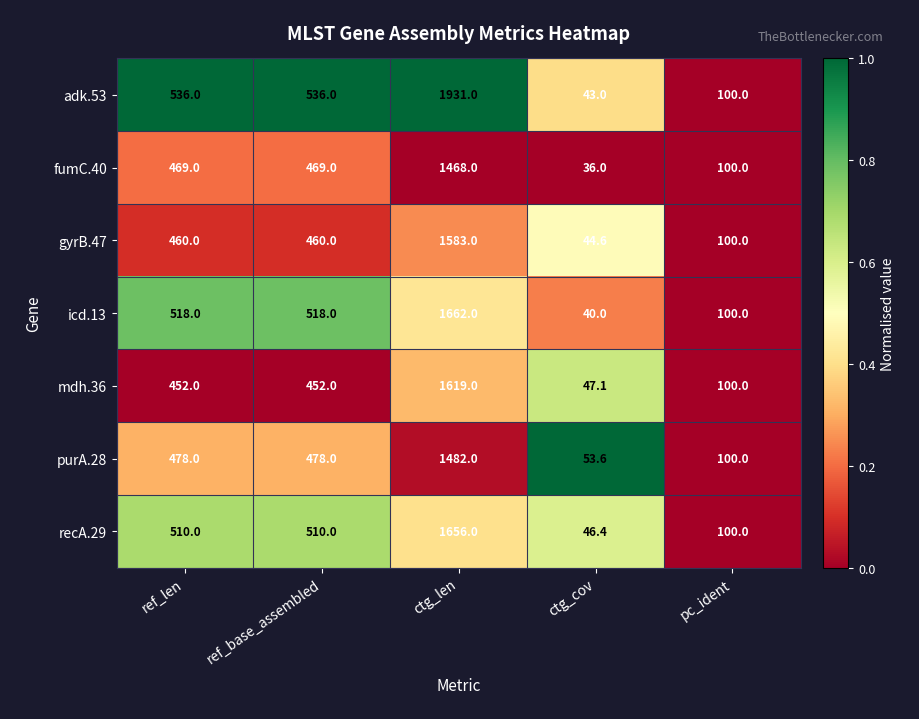

What is the spread (max minus min) of values at ctg_len?

463.0